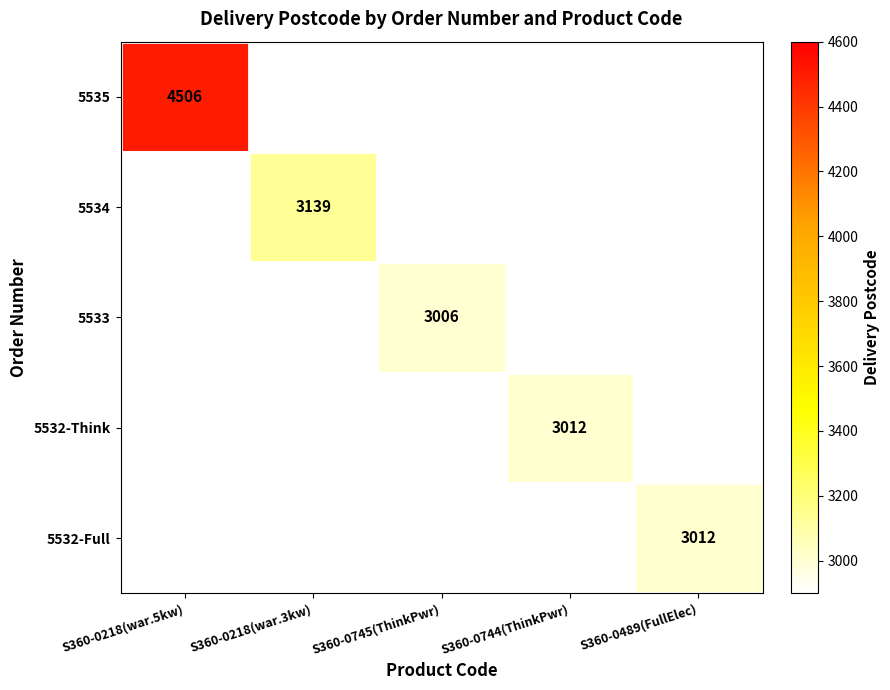

True or false: 5533 has a value of 3006 at S360-0745(ThinkPwr).

True